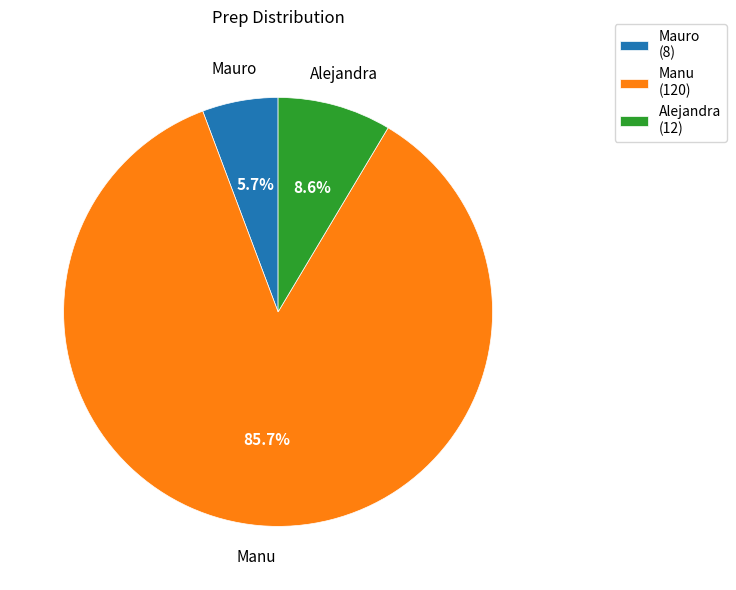

How many segments does this pie chart have?

3